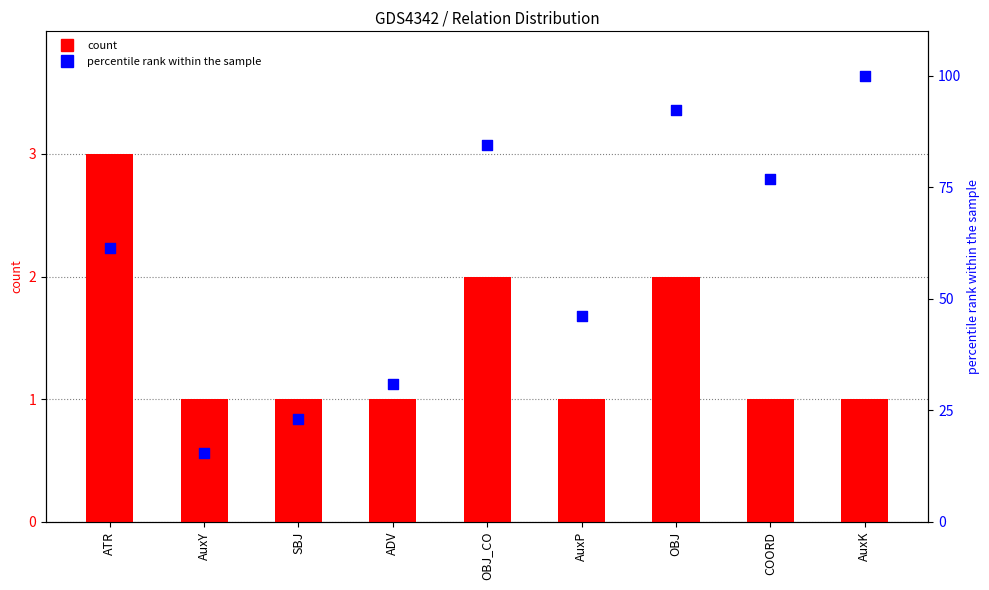

Is the value of percentile rank within the sample at OBJ_CO greater than the value of count at AuxY?

Yes